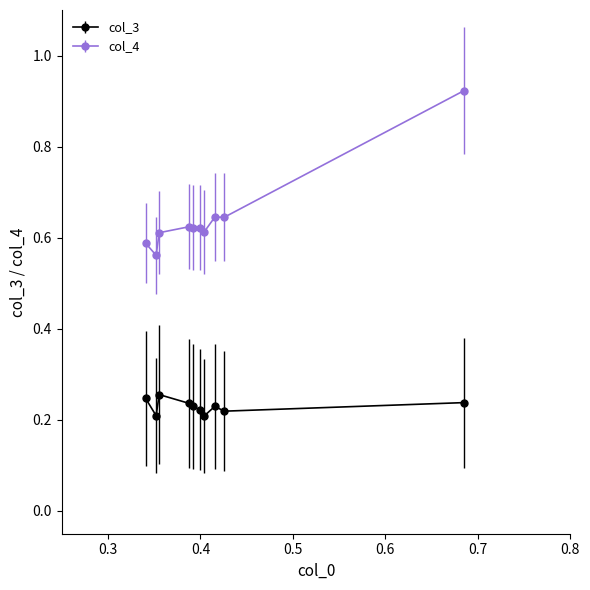

At how many categories does at least one series exceed 0?

10